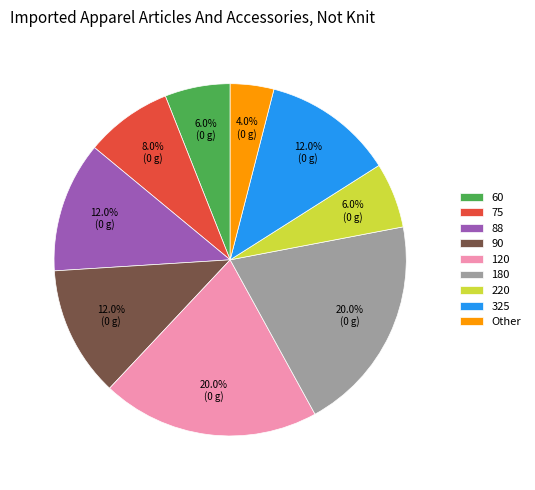

Which category has the smallest portion of the pie?

Other